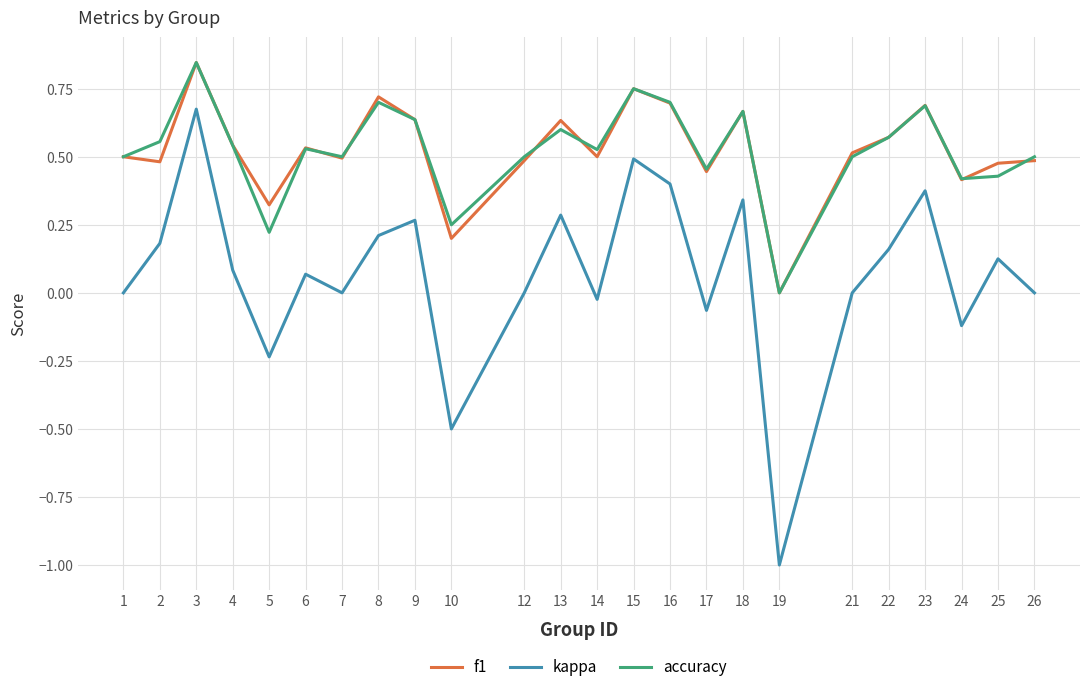

Is it true that f1 equals 0.8 at 4?

False